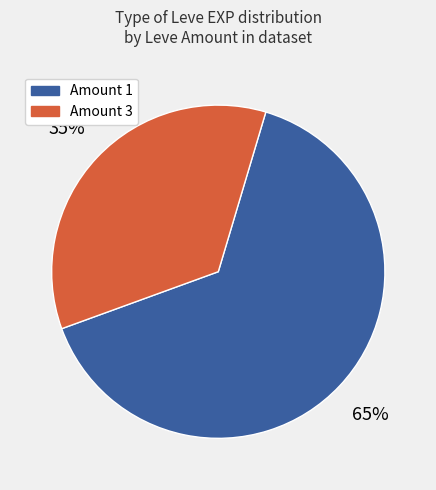

How many slices are in this pie chart?

2